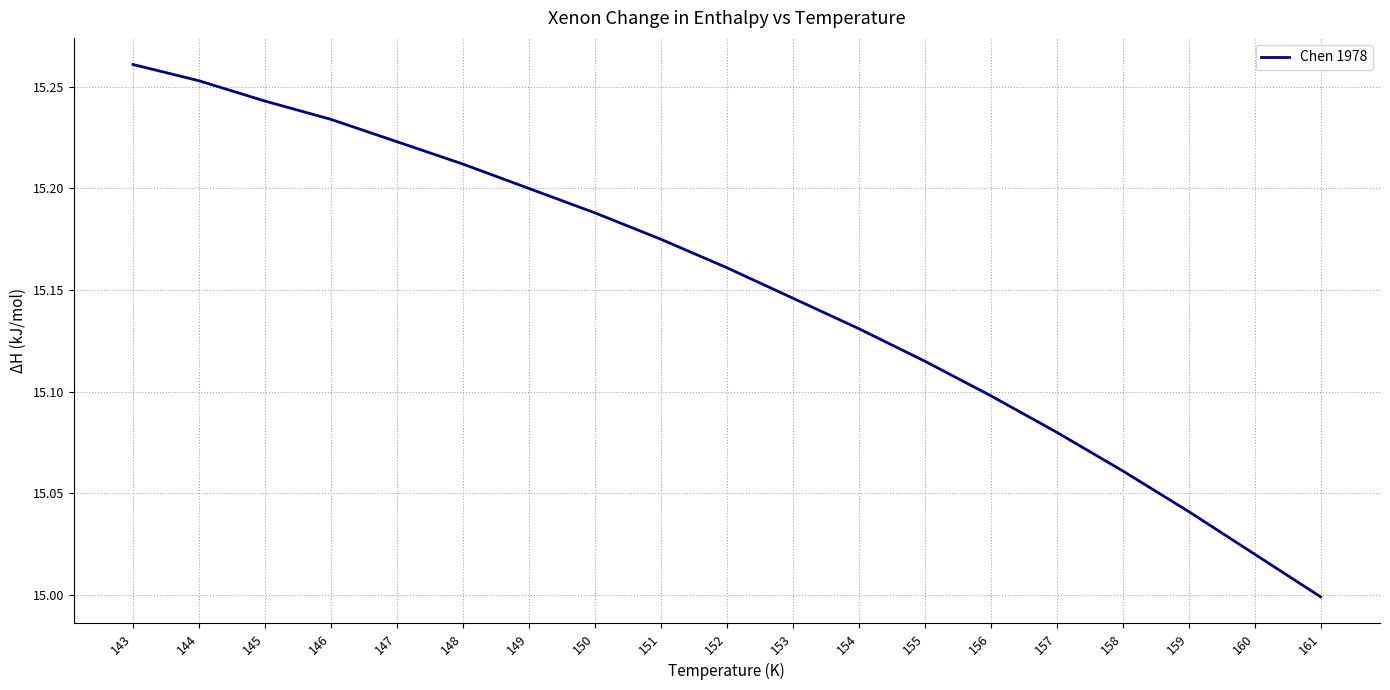

Rank the categories by value from lowest to highest.

161, 160, 159, 158, 157, 156, 155, 154, 153, 152, 151, 150, 149, 148, 147, 146, 145, 144, 143